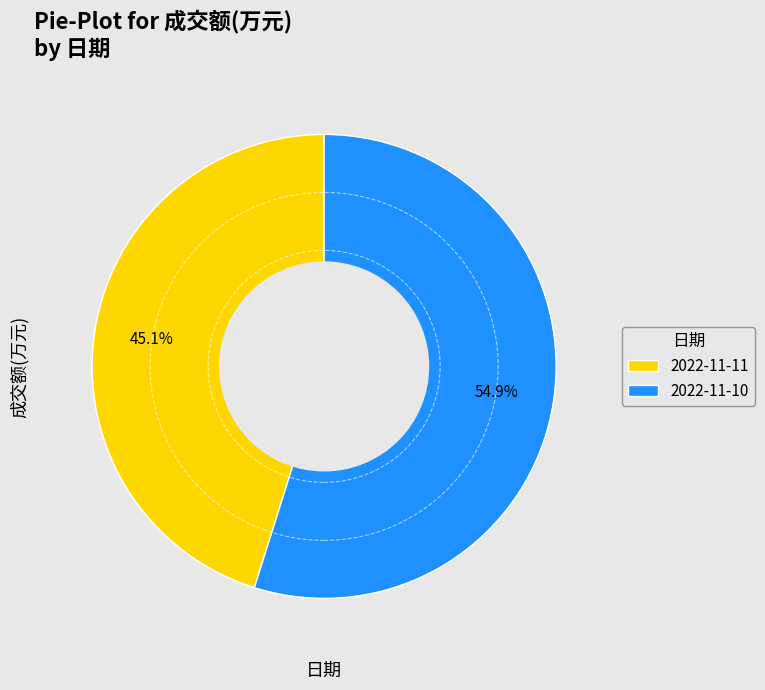

To the nearest percent, what percentage of the pie is 2022-11-10?

55%